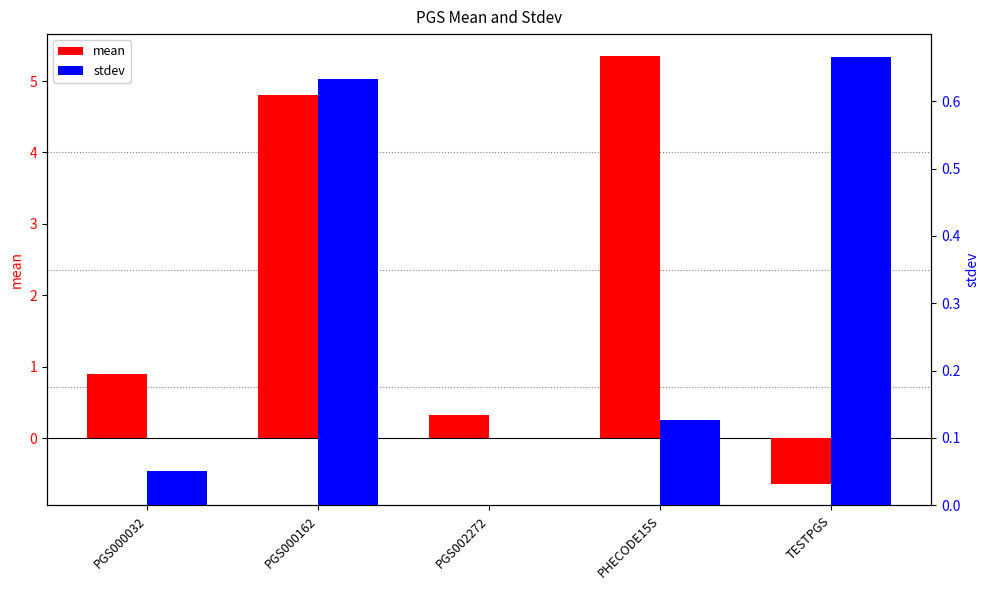

Rank the series at PGS000032 from lowest to highest value.

stdev, mean